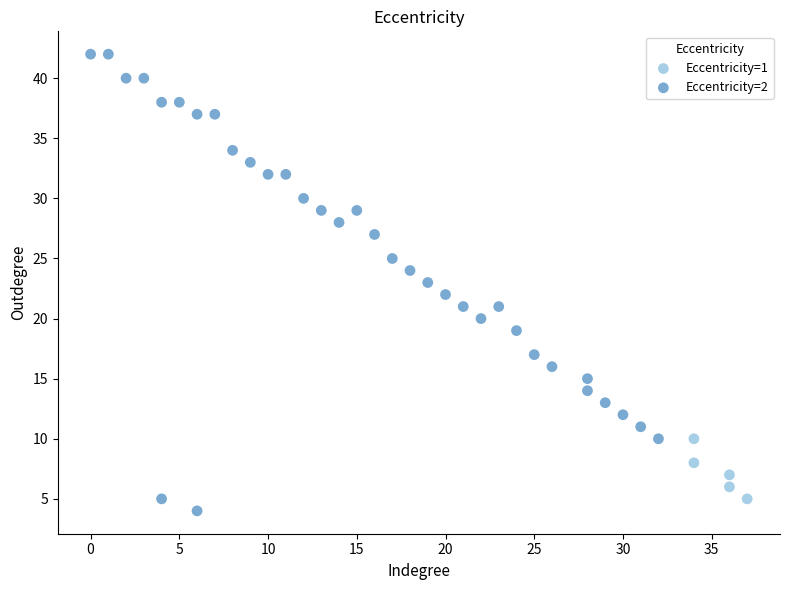

Which series has the widest spread of Y values?

Eccentricity=2